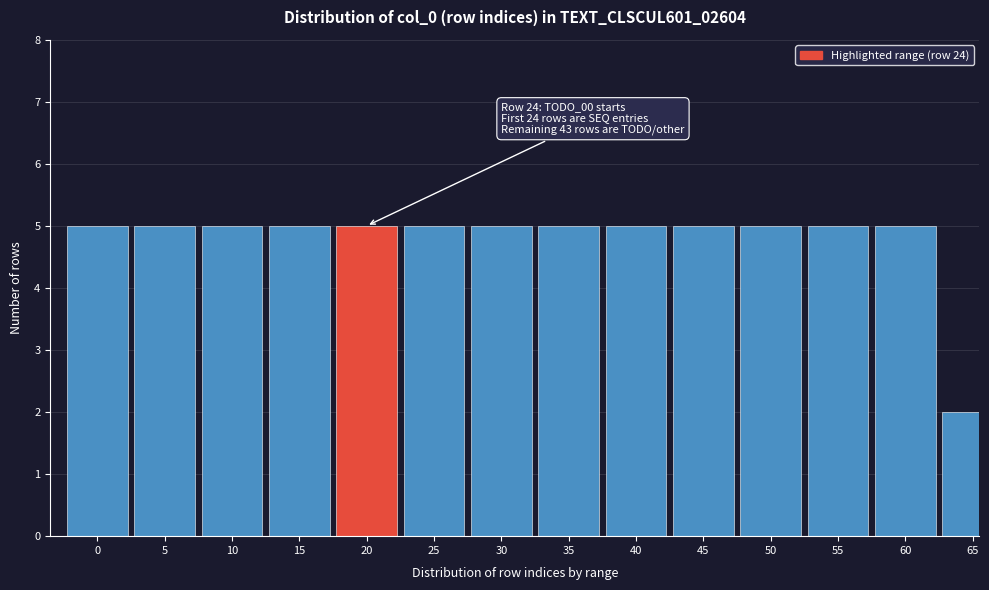

Reading right to left, extract all data points from this chart.

2	5	5	5	5	5	5	5	5	5	5	5	5	5